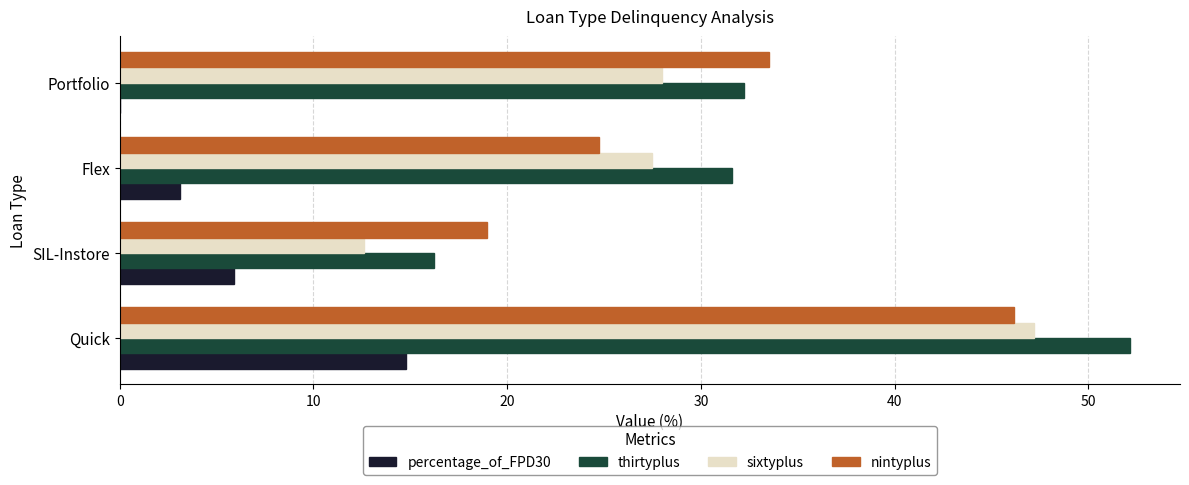

Read the nintyplus value at Flex.

24.7